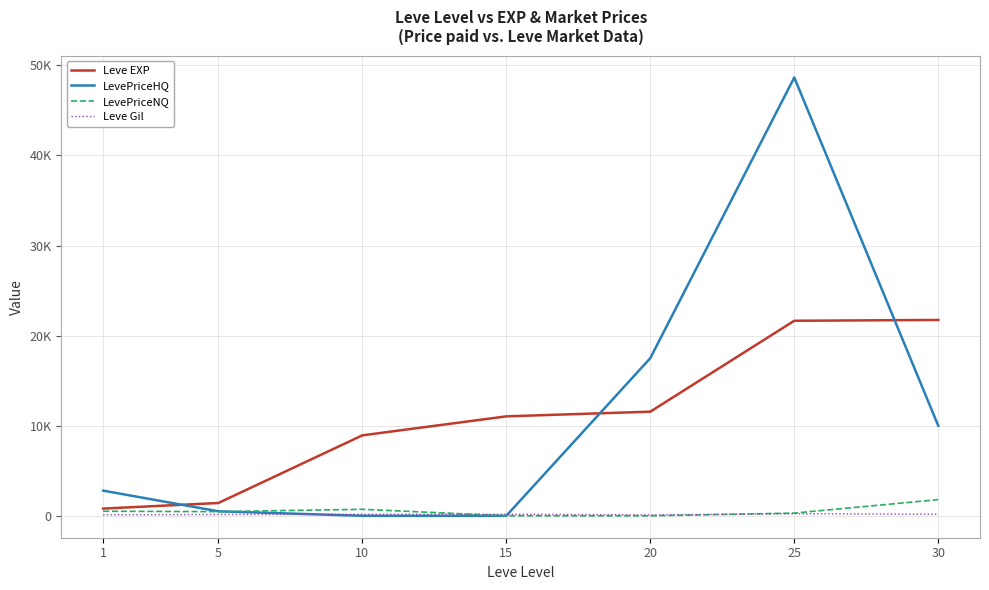

What are all the series names shown in the legend?

Leve EXP, LevePriceHQ, LevePriceNQ, Leve Gil